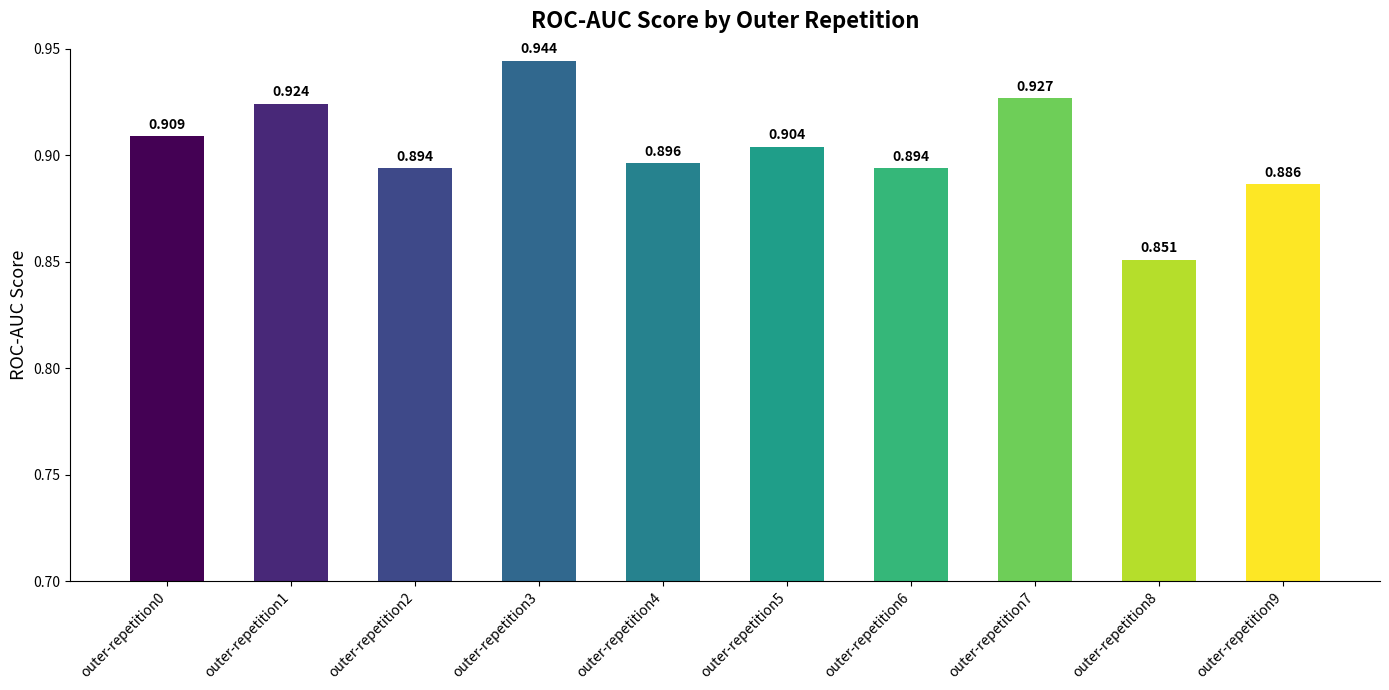

True or false: the data shows 0.4 at outer-repetition6.

False